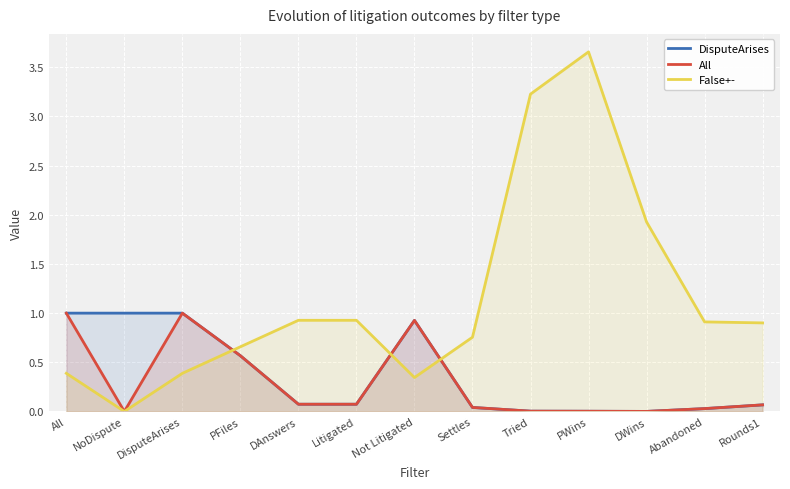

How many interior local peaks does the DisputeArises series have?

1